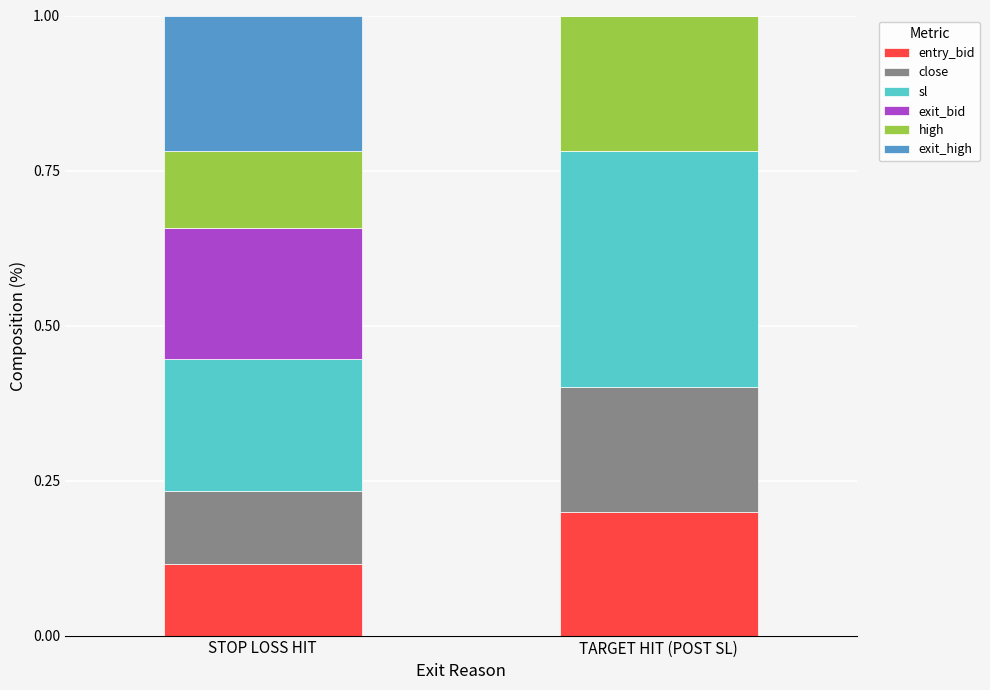

Are the bars grouped side by side (vs. stacked)?

No